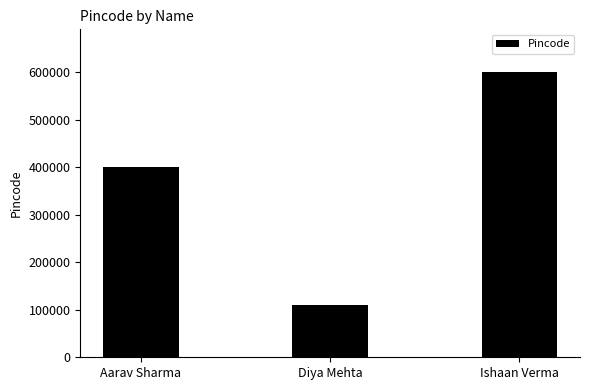

Reading right to left, list all the values displayed in this chart.

Ishaan Verma=600001	Diya Mehta=110001	Aarav Sharma=400001